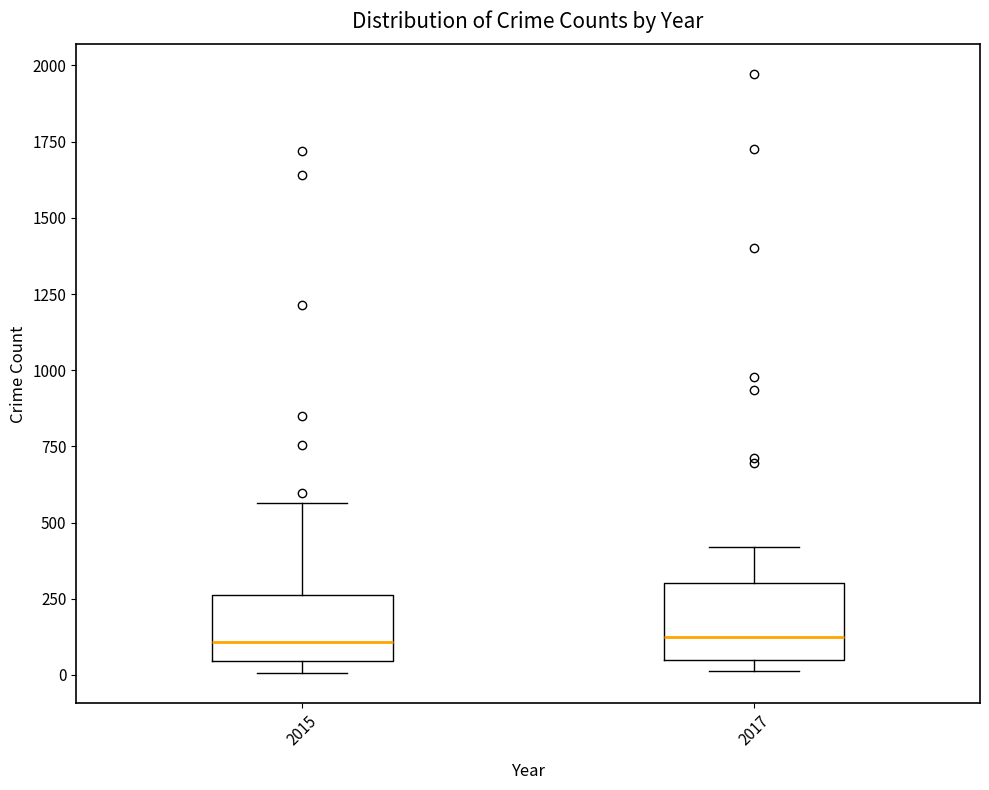

Where is the lower edge of the box at x = 2017 on the y-axis? The values are not printed on the chart, so give them approximately, as read against the axis.

50